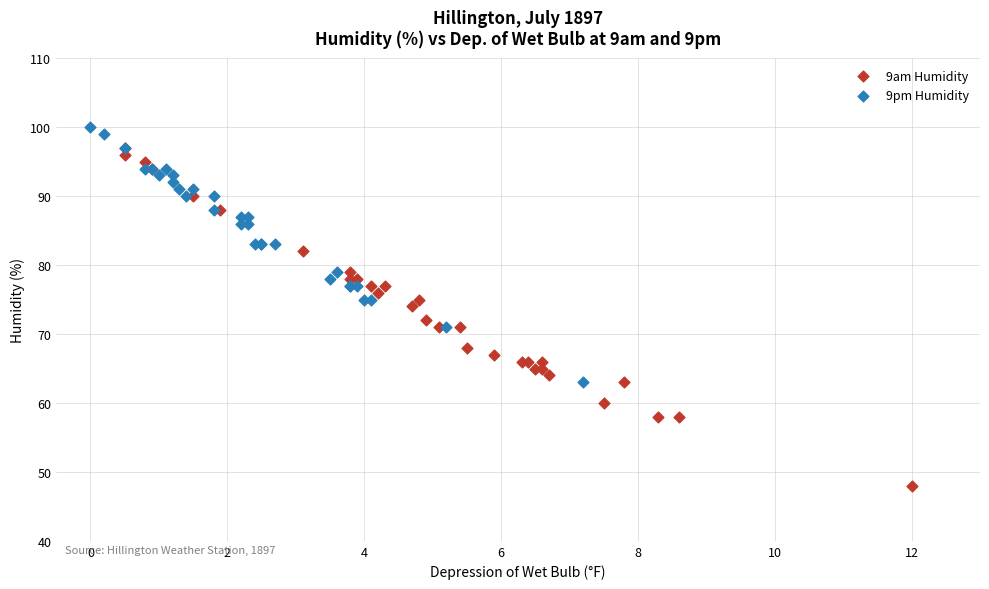

What are all the series names shown in the legend?

9am Humidity, 9pm Humidity